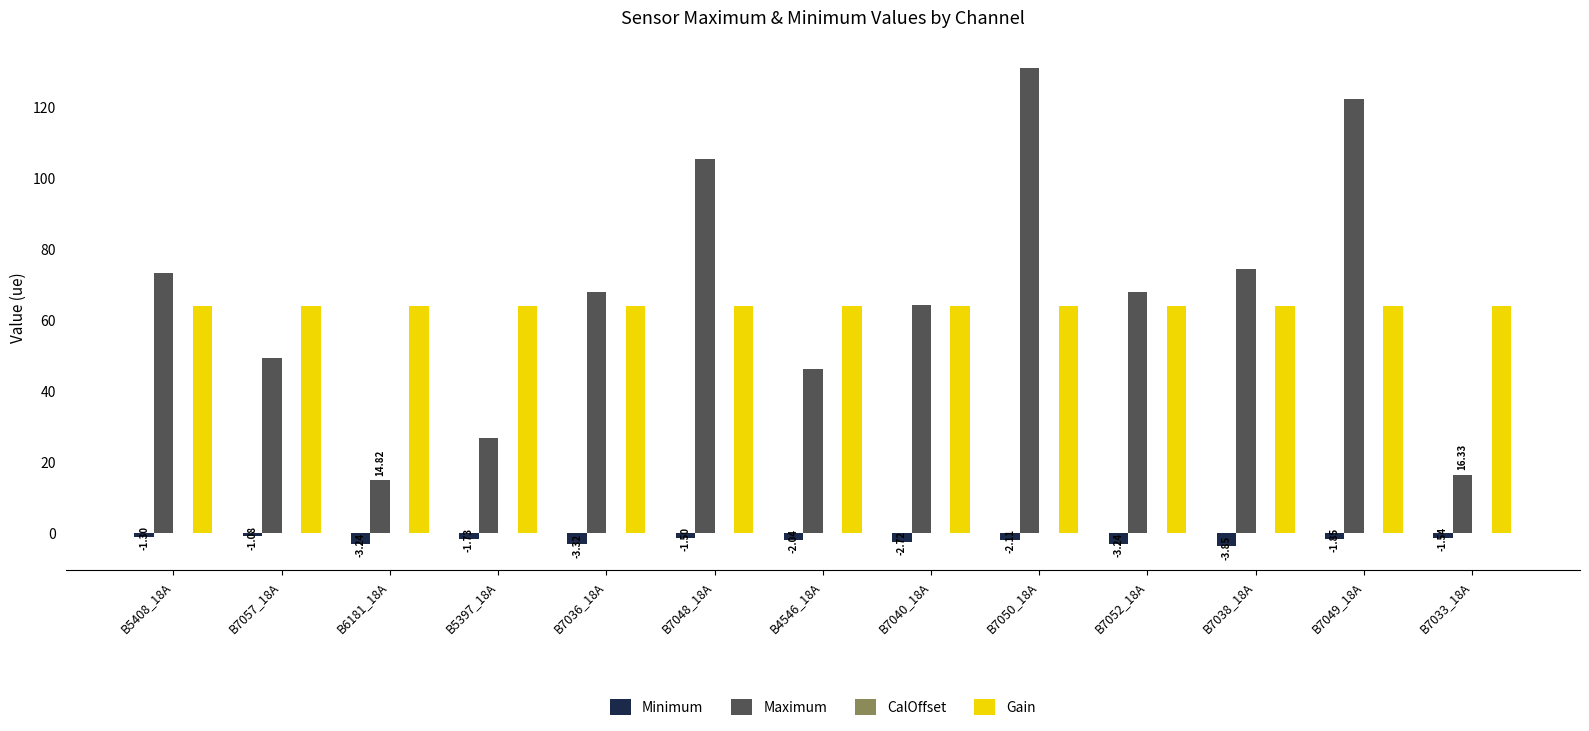

What is the average value of the Maximum series?

66.1